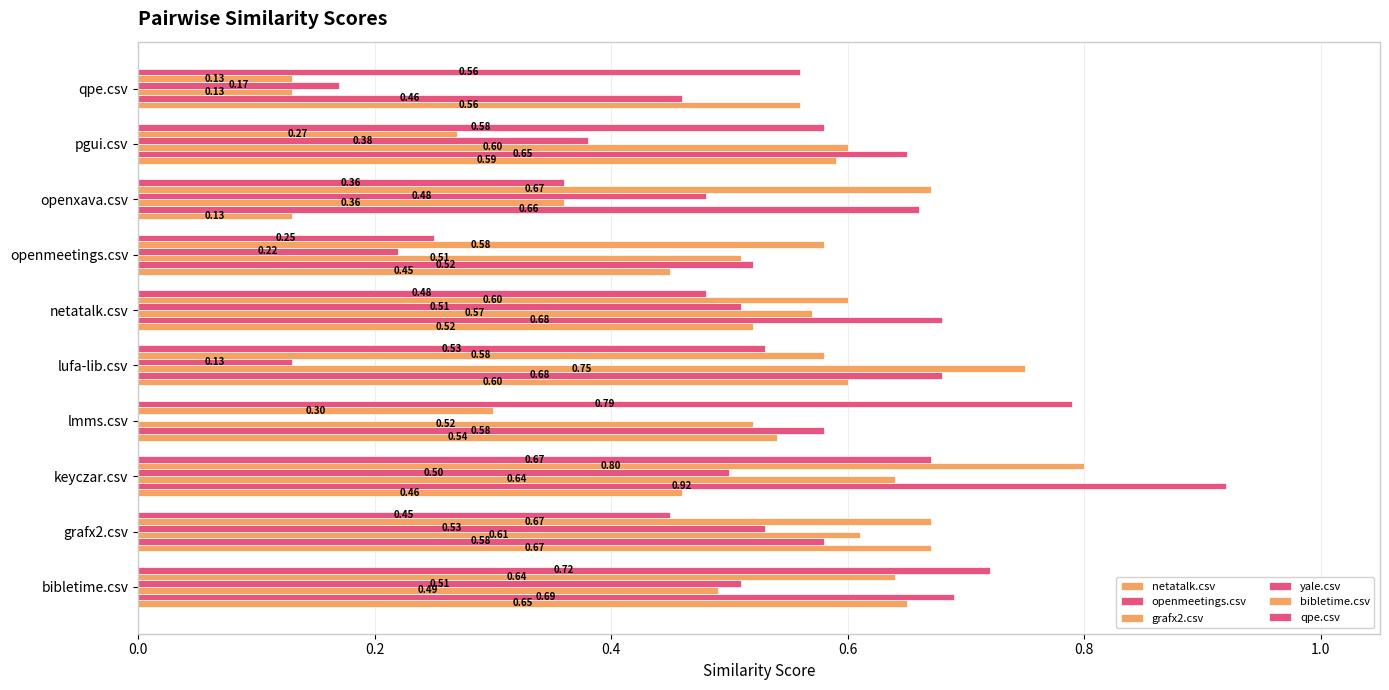

How many data points does each series have?

10